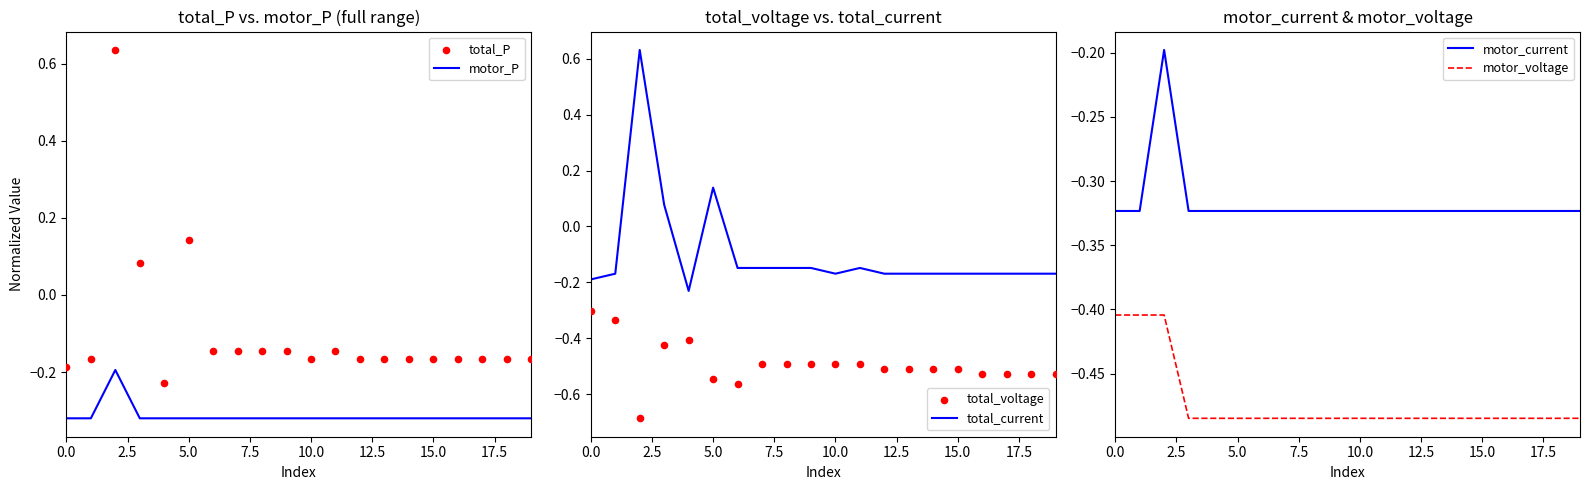

Is the value of total_current at 12 greater than the value of motor_current at 10?

Yes